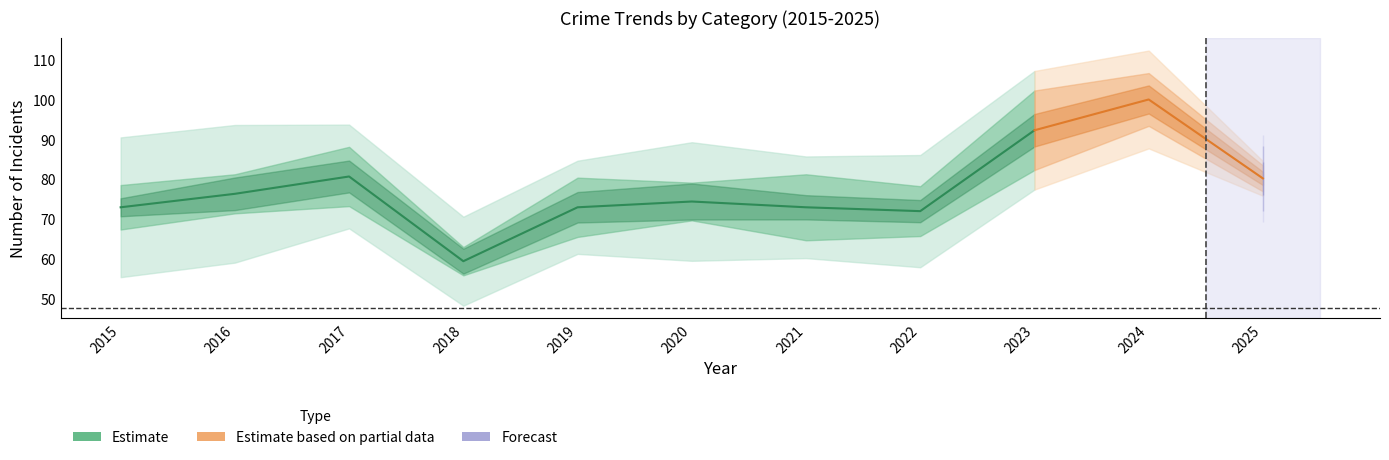

True or false: Robbery has a value of 57 at 2018.

False